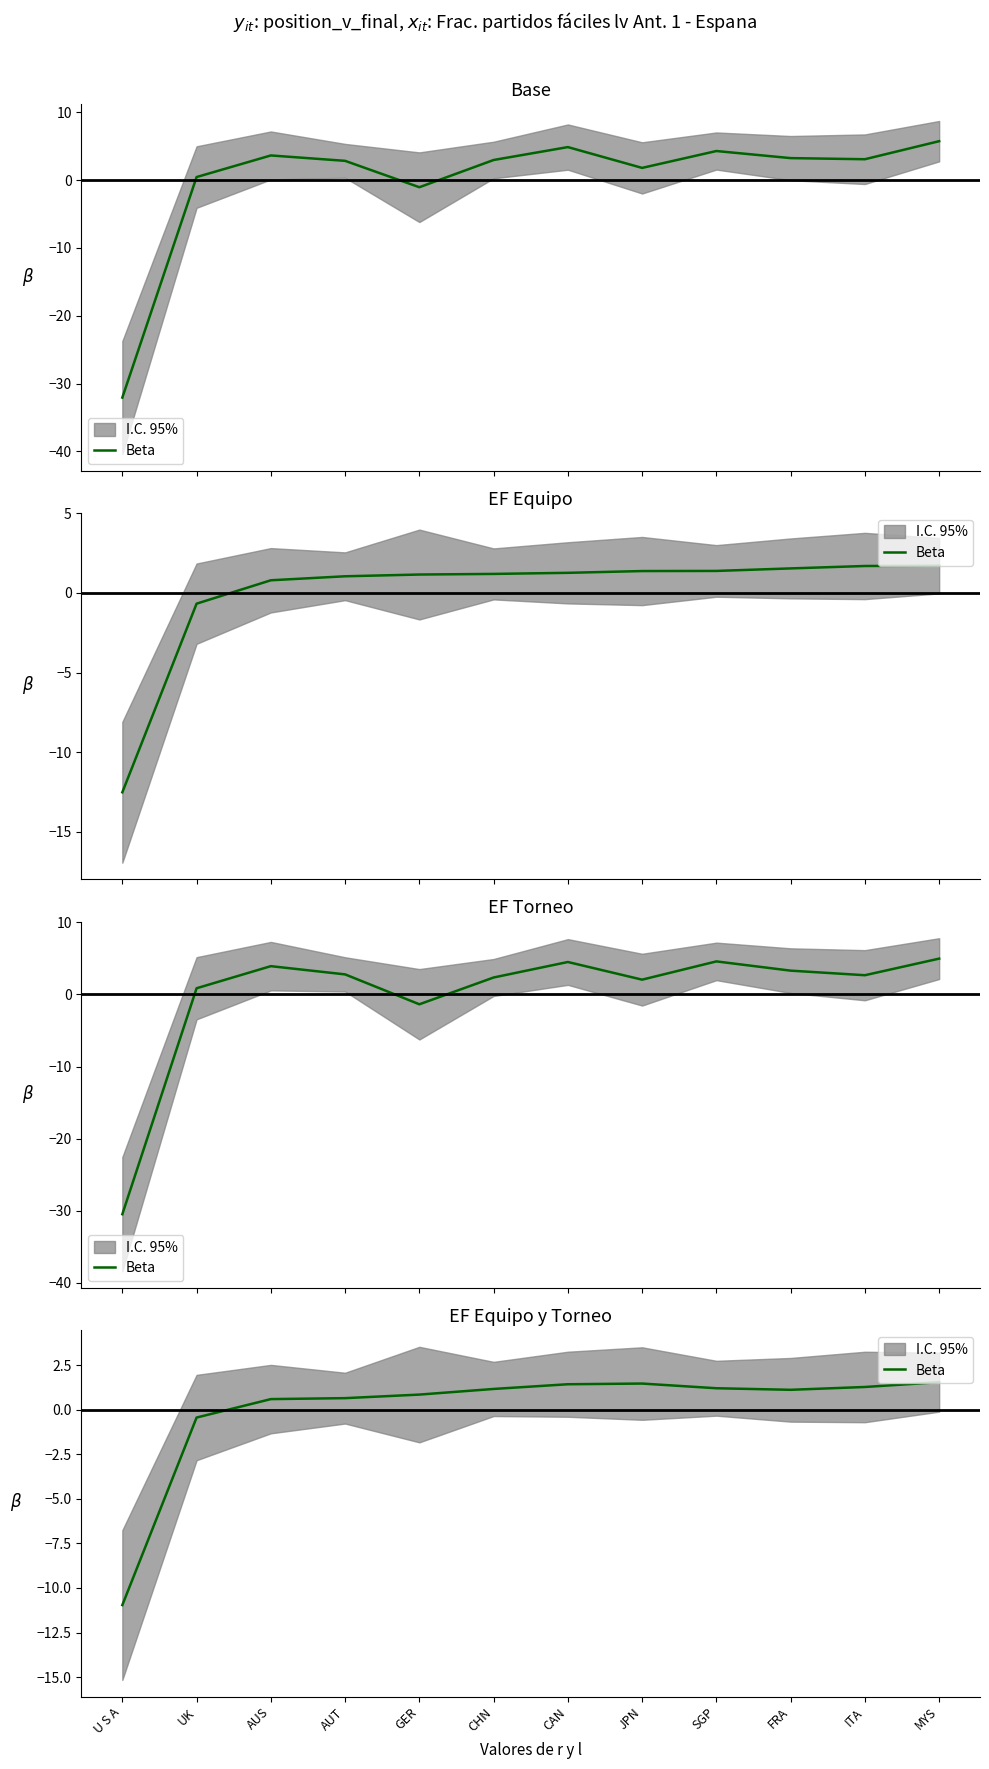

How many lines are shown in the chart?

1